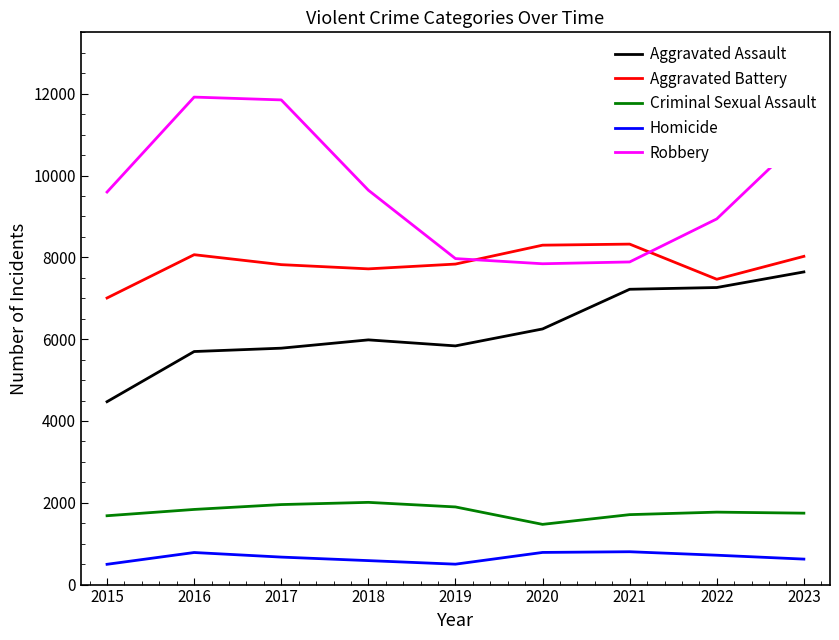

True or false: Aggravated Assault and Aggravated Battery intersect in this chart.

False